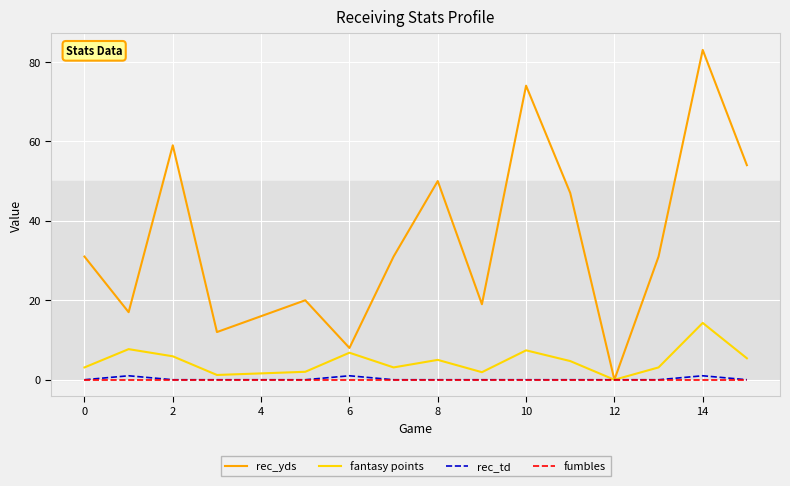

What is the greatest value displayed?

83.0